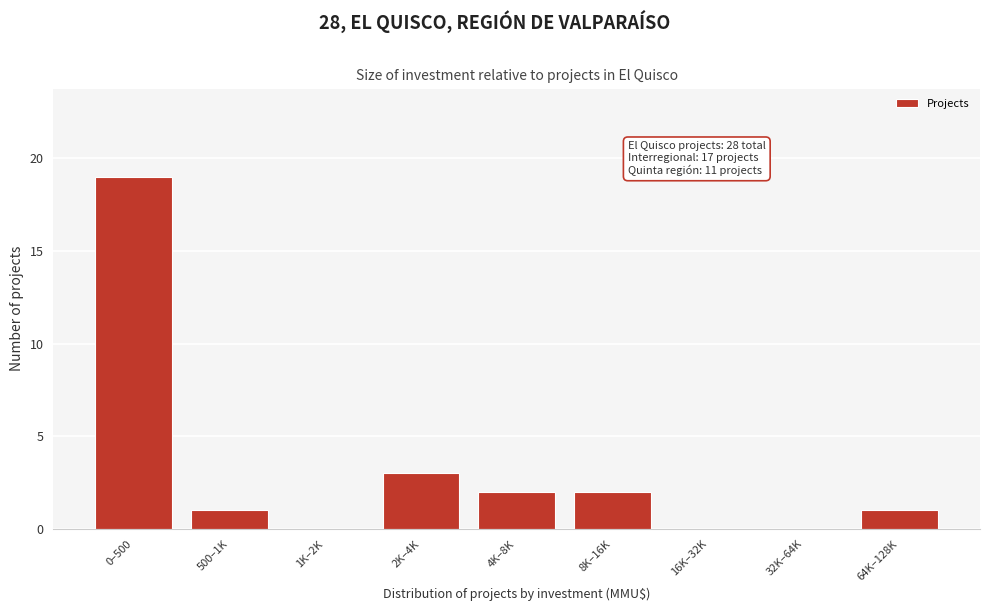

Reading left to right, transcribe all the data shown in this chart.

0–500=19	500–1K=1	1K–2K=0	2K–4K=3	4K–8K=2	8K–16K=2	16K–32K=0	32K–64K=0	64K–128K=1